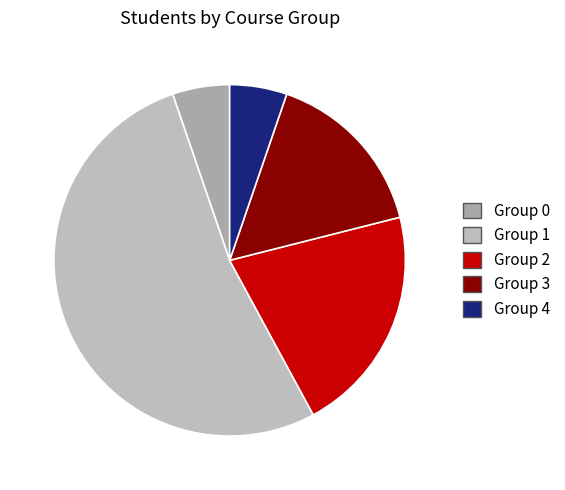

How many segments does this pie chart have?

5